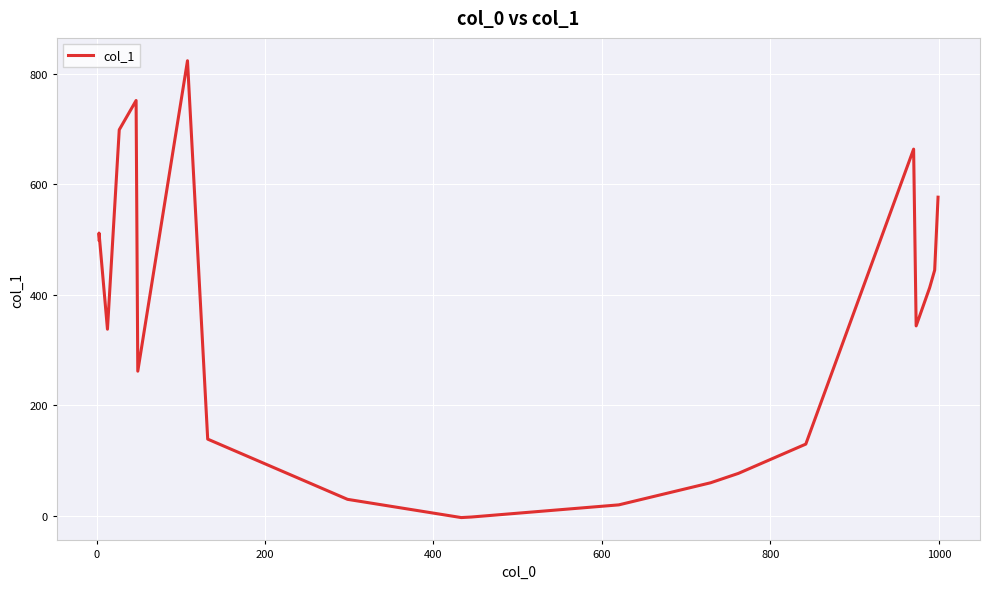

The value at 400 is 218. True or false?

False